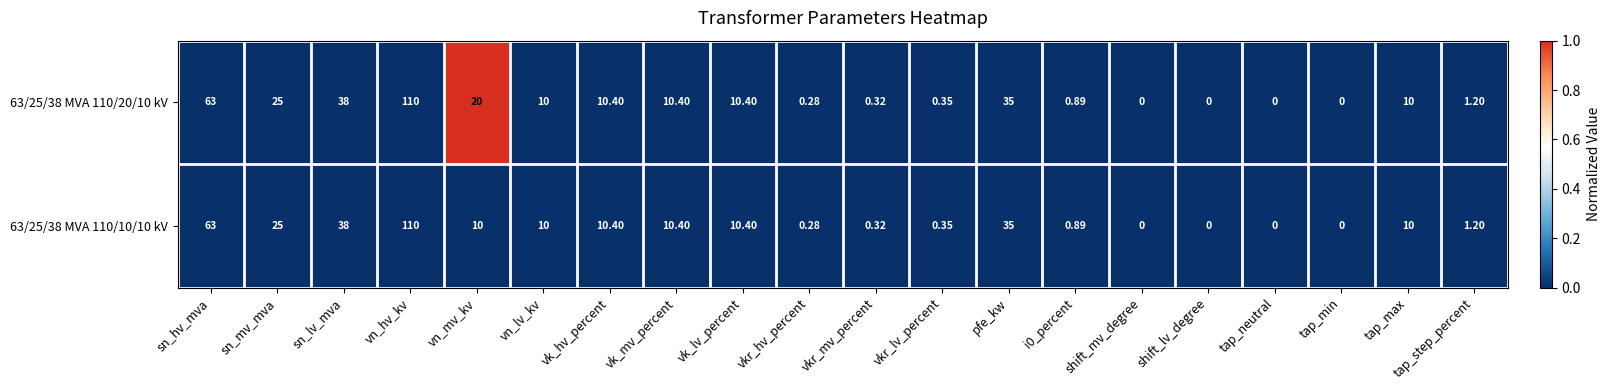

At which category is the sum across all series the highest?

vn_hv_kv